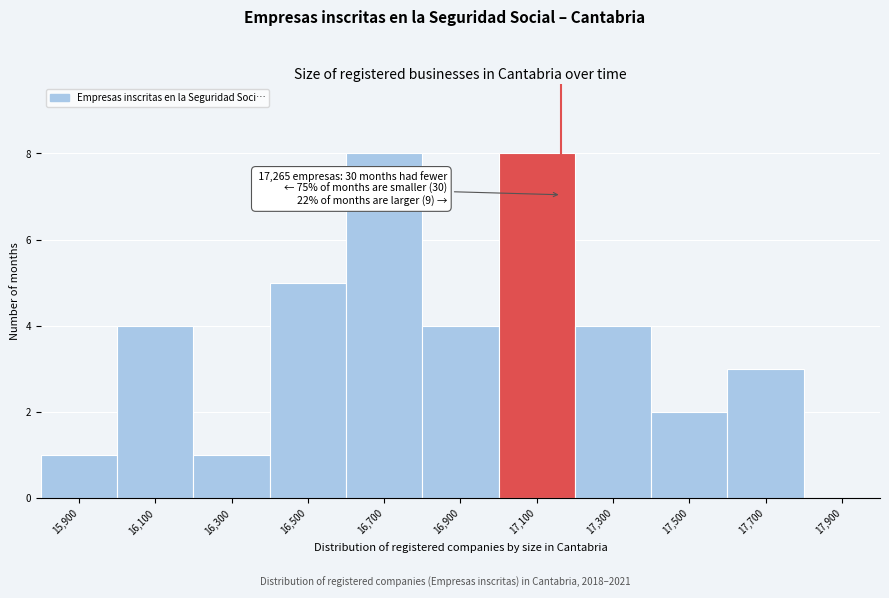

Reading left to right, list all the values displayed in this chart.

15,900=1	16,100=4	16,300=1	16,500=5	16,700=8	16,900=4	17,100=8	17,300=4	17,500=2	17,700=3	17,900=0